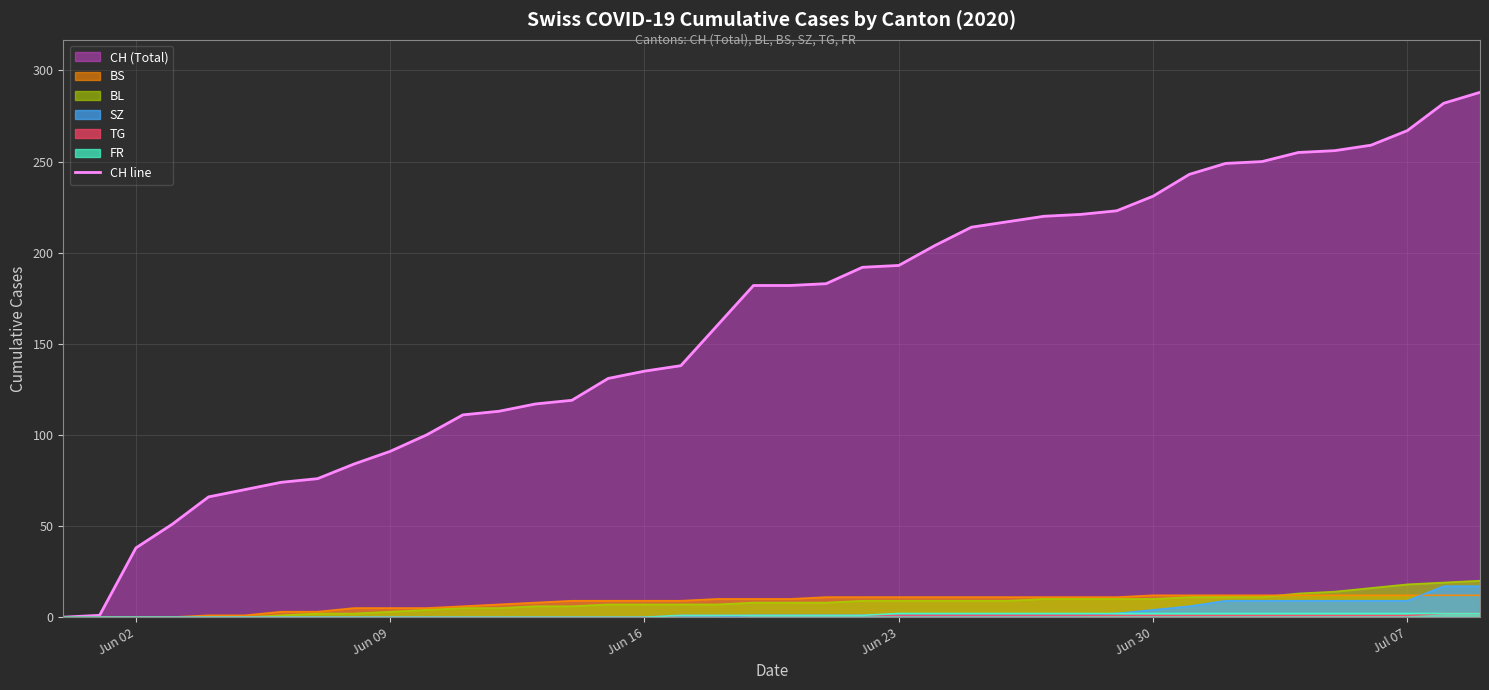

Which series has the largest total across all categories?

CH line